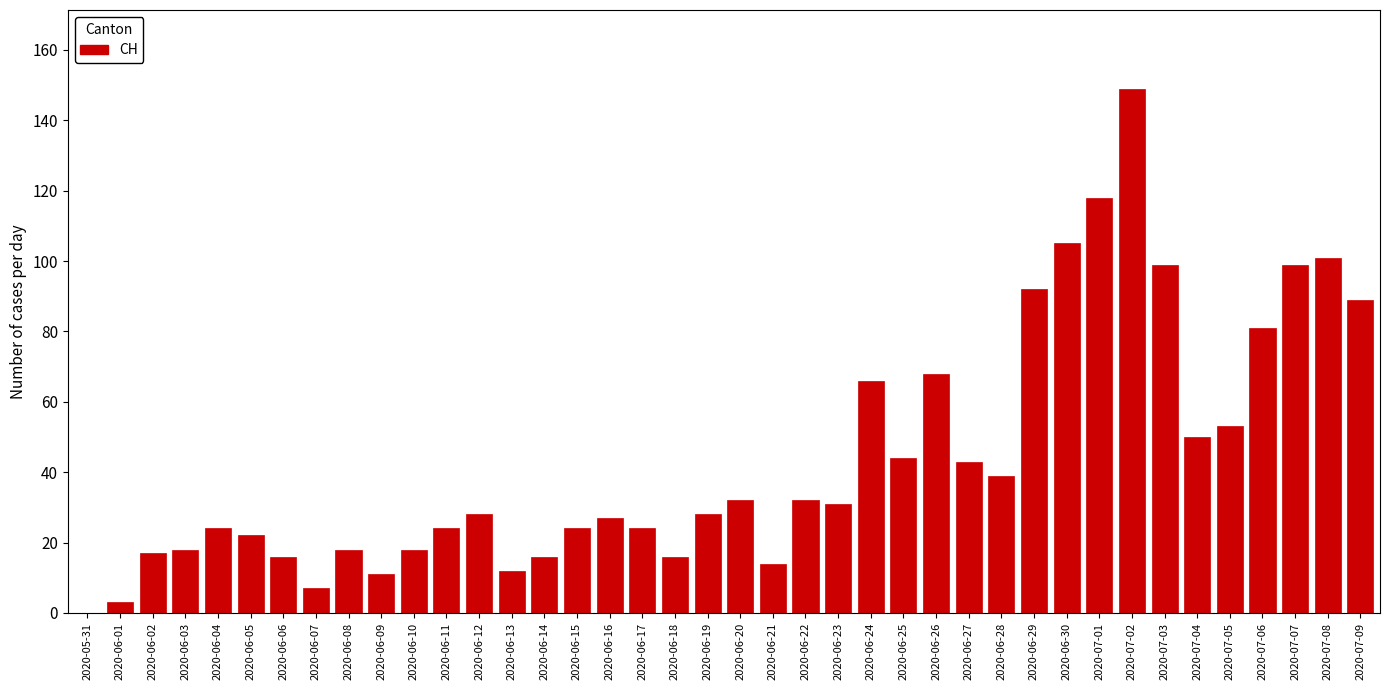

What is the maximum value shown in the chart?

149